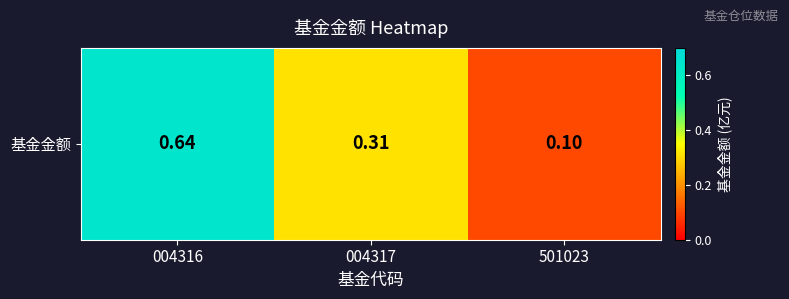

What is the difference between the values at 004316 and 501023?

0.5